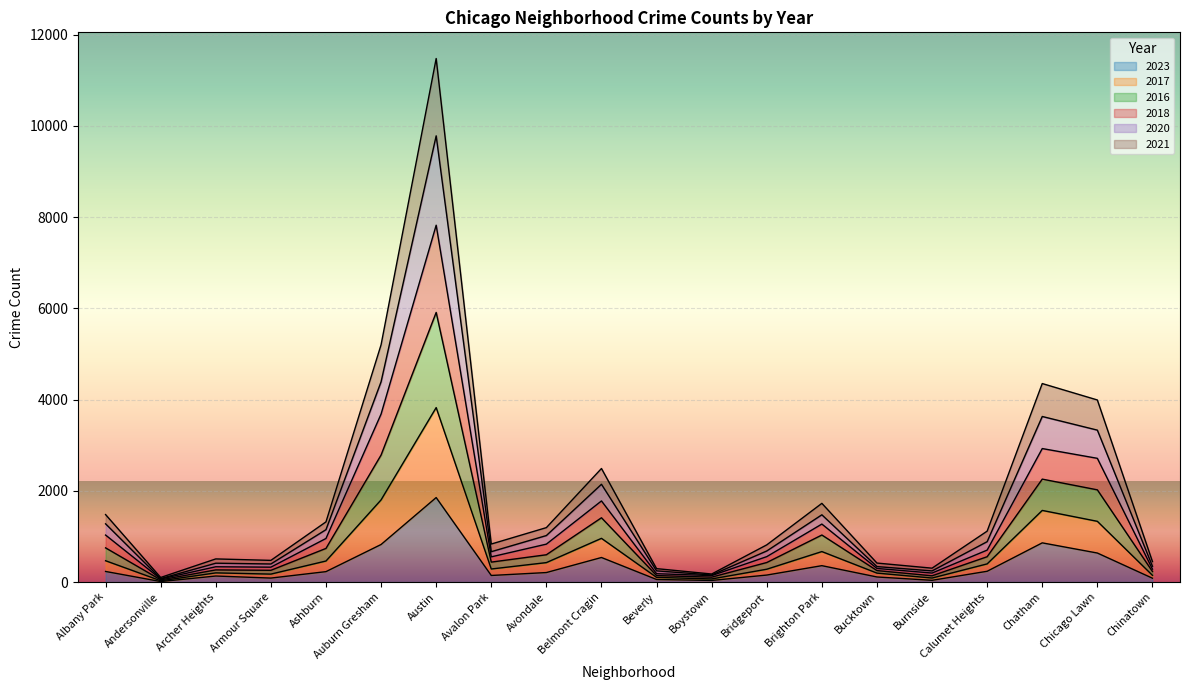

Where is the first local minimum for 2017?

Andersonville